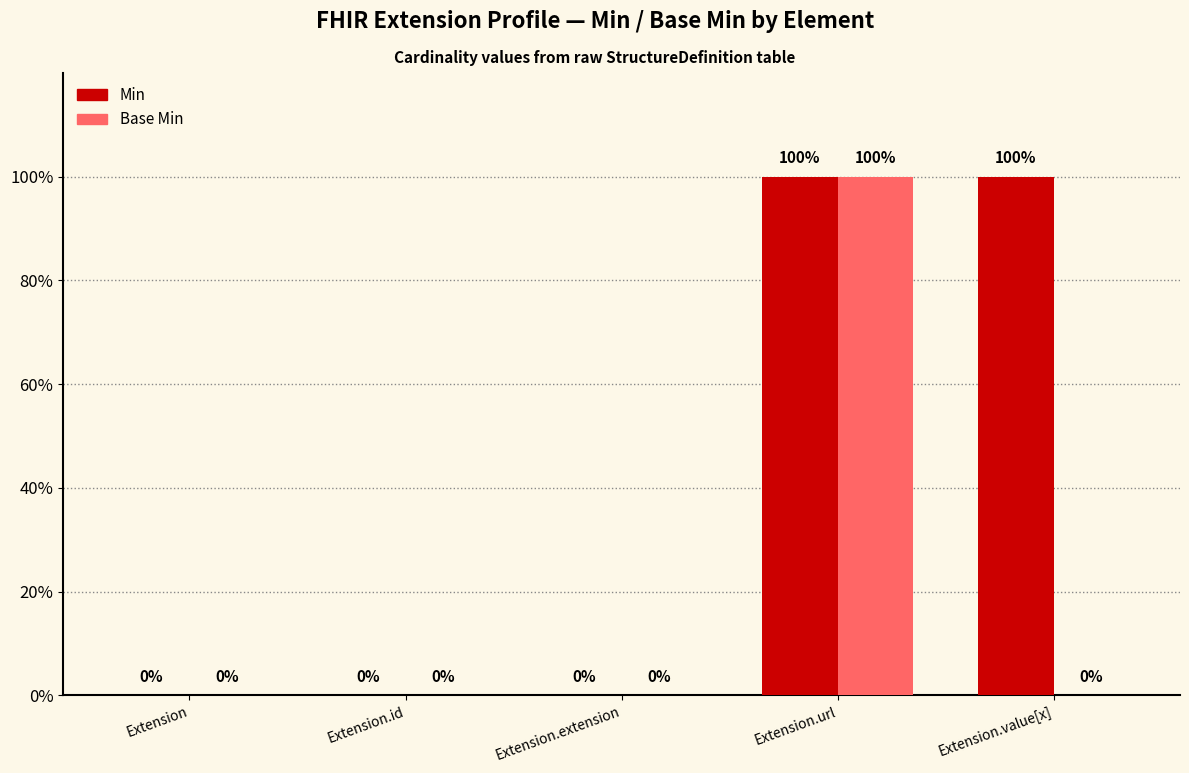

Are the bars grouped side by side (vs. stacked)?

Yes